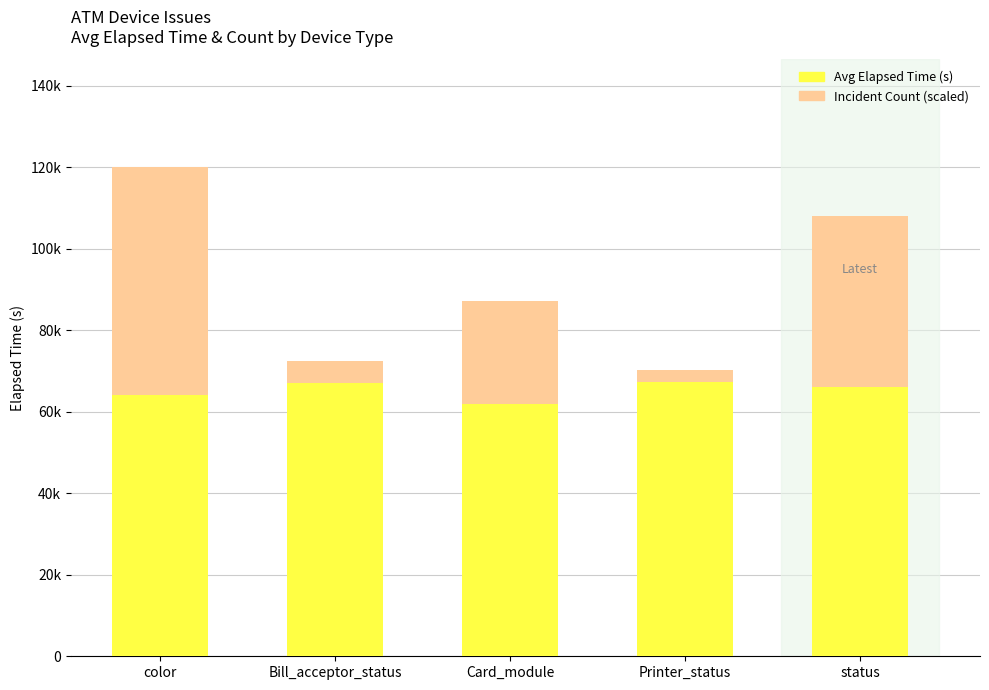

What are all the series names shown in the legend?

Avg Elapsed Time (s), Incident Count (scaled)